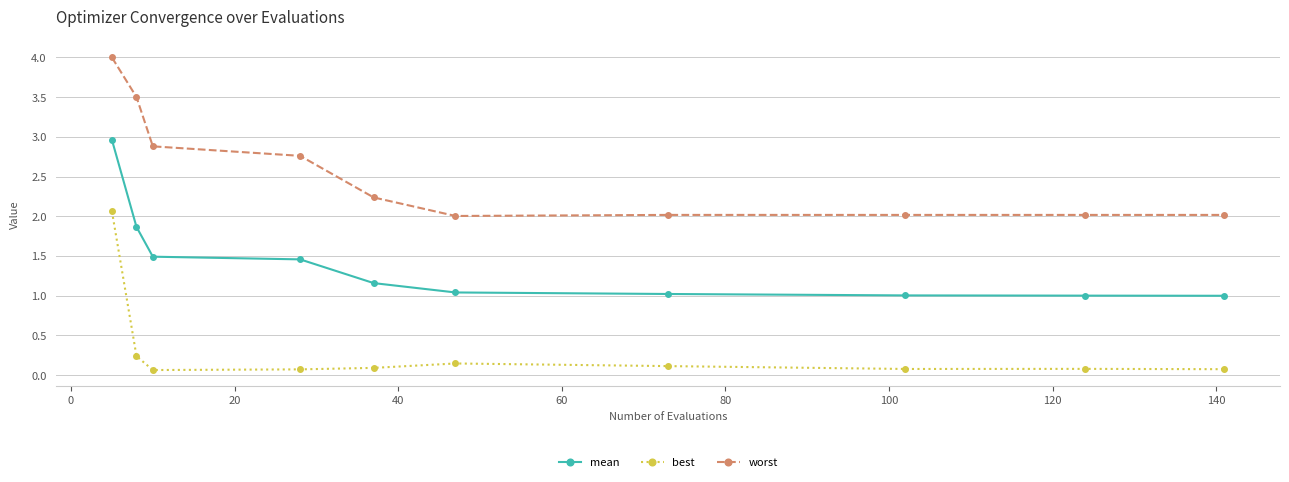

What is the difference between the maximum and minimum values in the mean series?

2.0